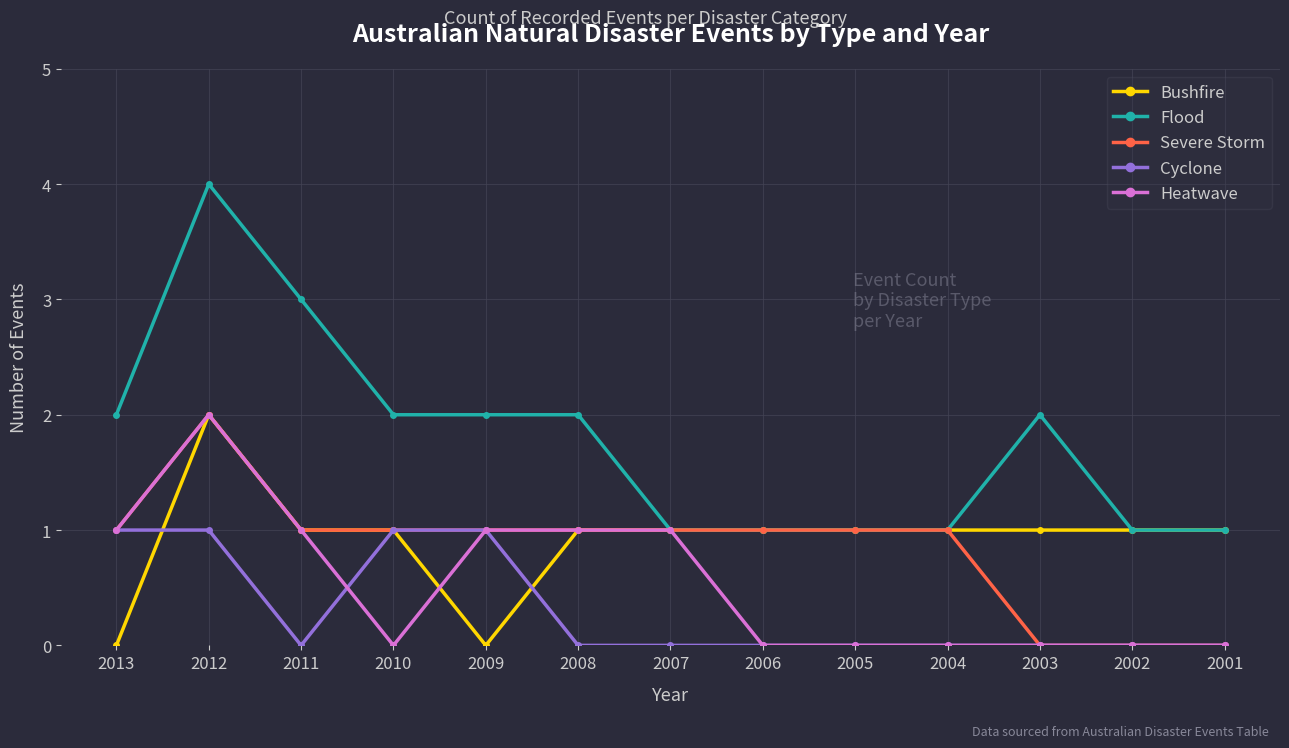

Count the number of data series in this chart.

5